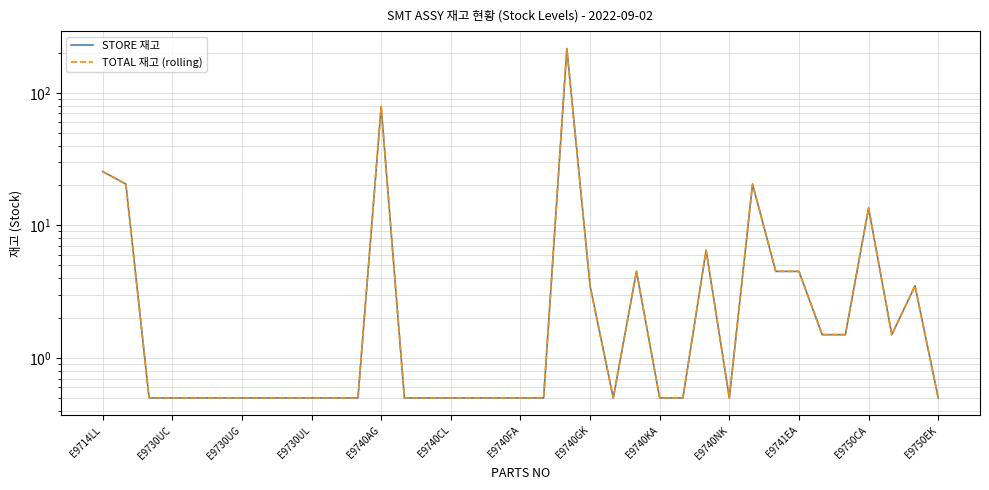

What is the value of the TOTAL 재고 (rolling) point at the 24th from the left?

4.5